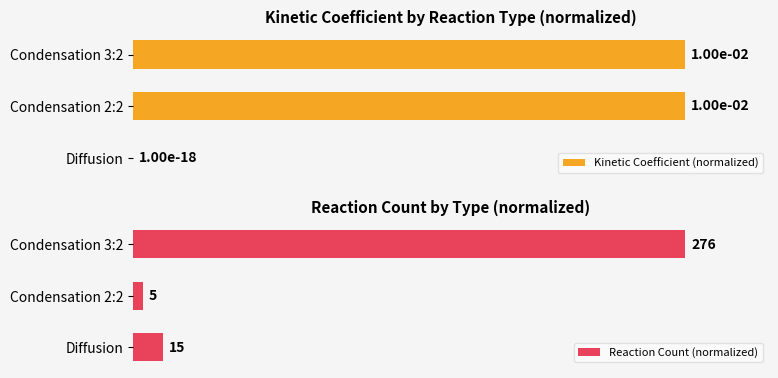

How many distinct data groups are displayed?

2